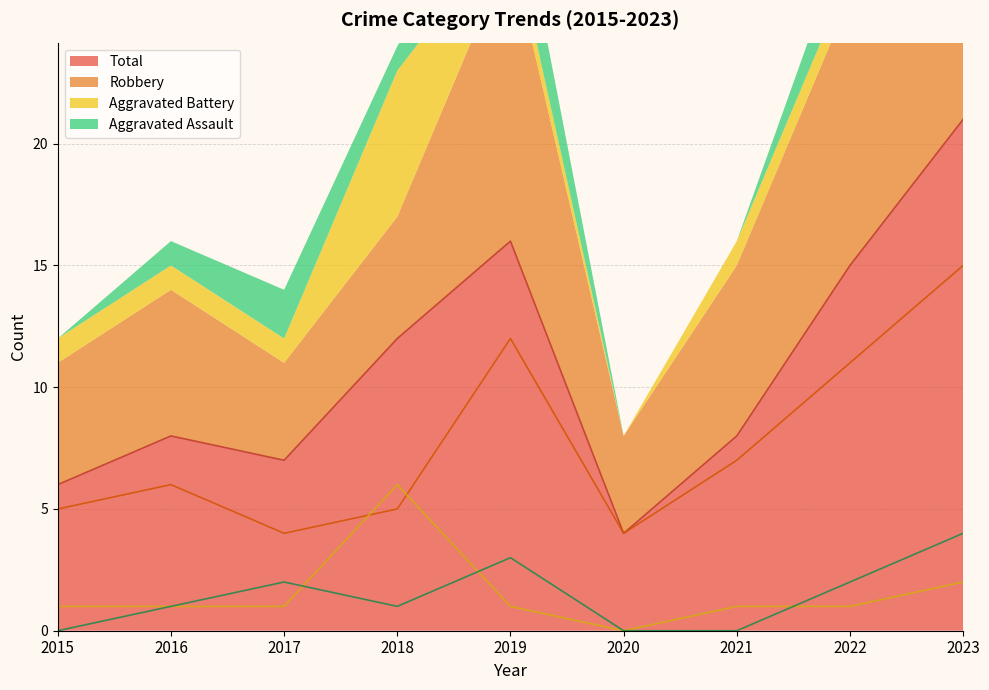

True or false: Aggravated Assault has more than 1 interior local peaks.

True